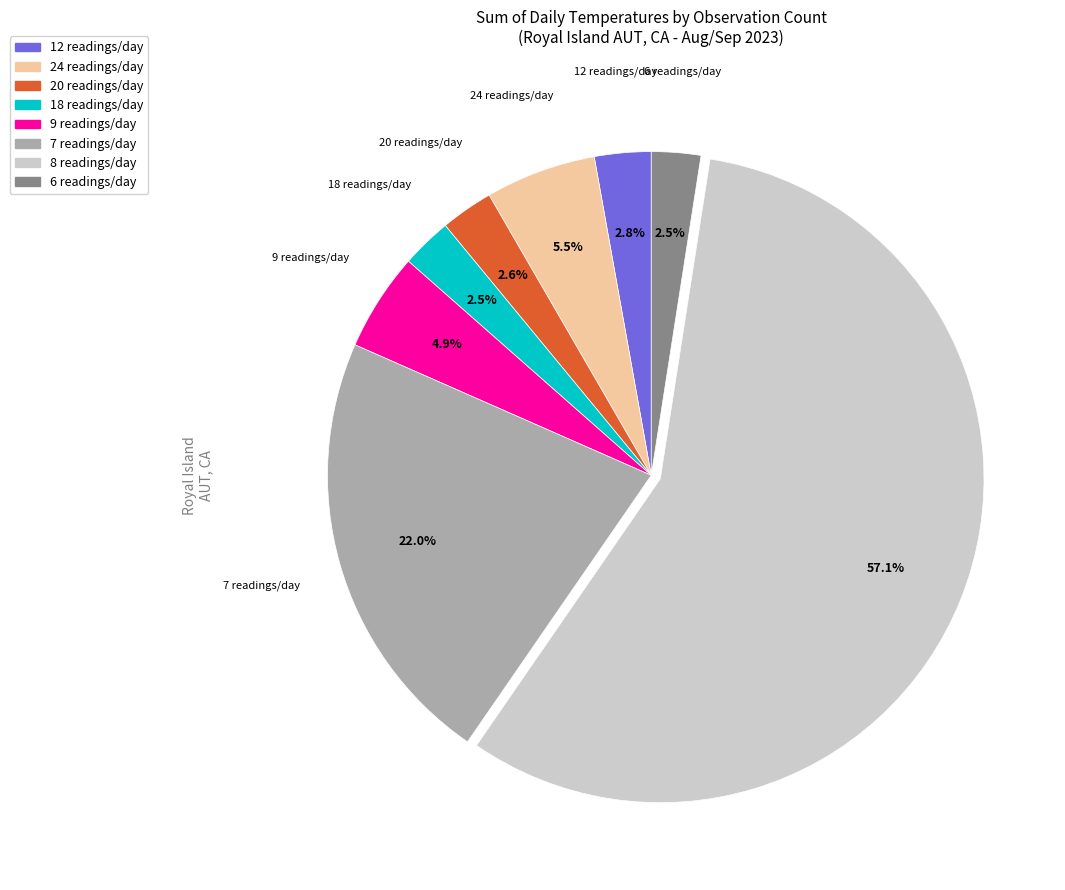

Which slice is the largest?

8